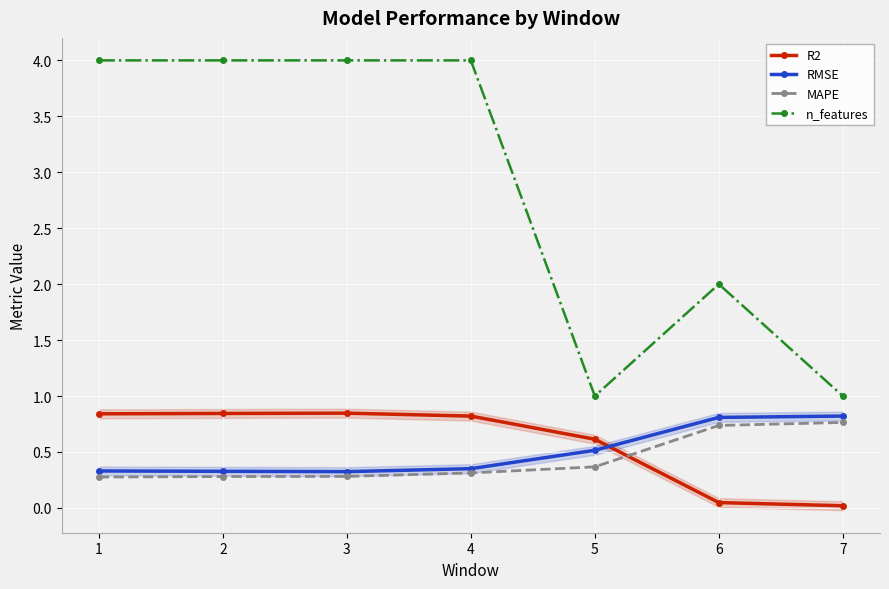

Is this an area chart (filled region under the line)?

No